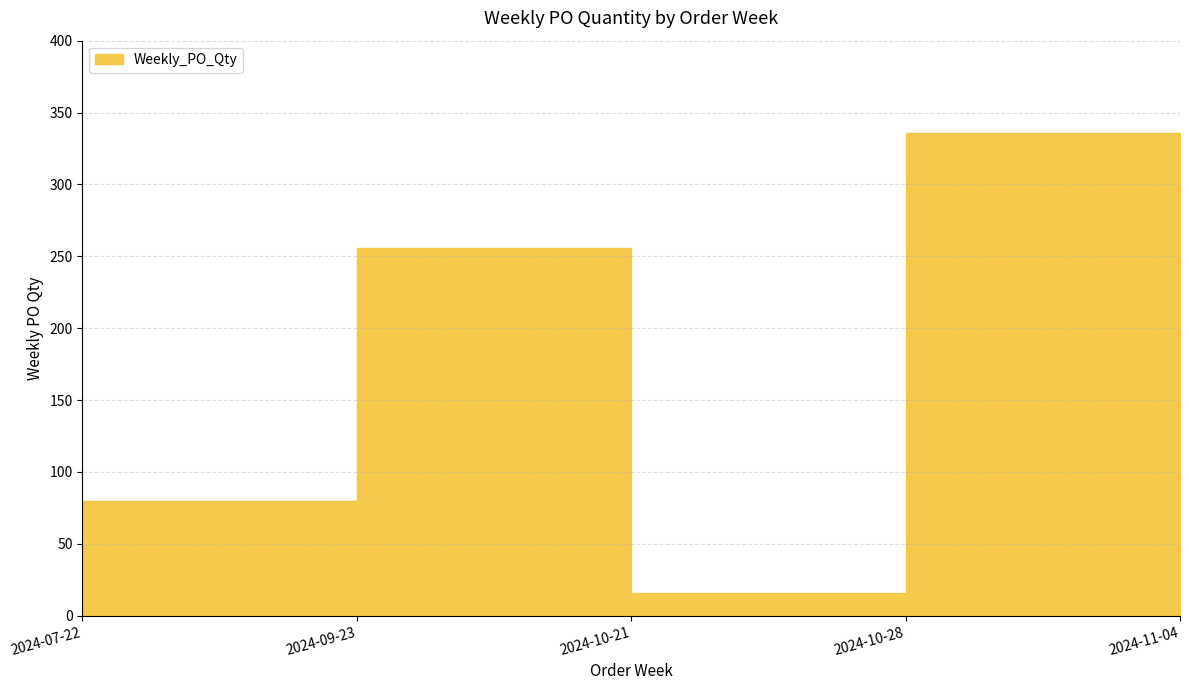

At which category does the data reach its first local valley?

2024-10-21